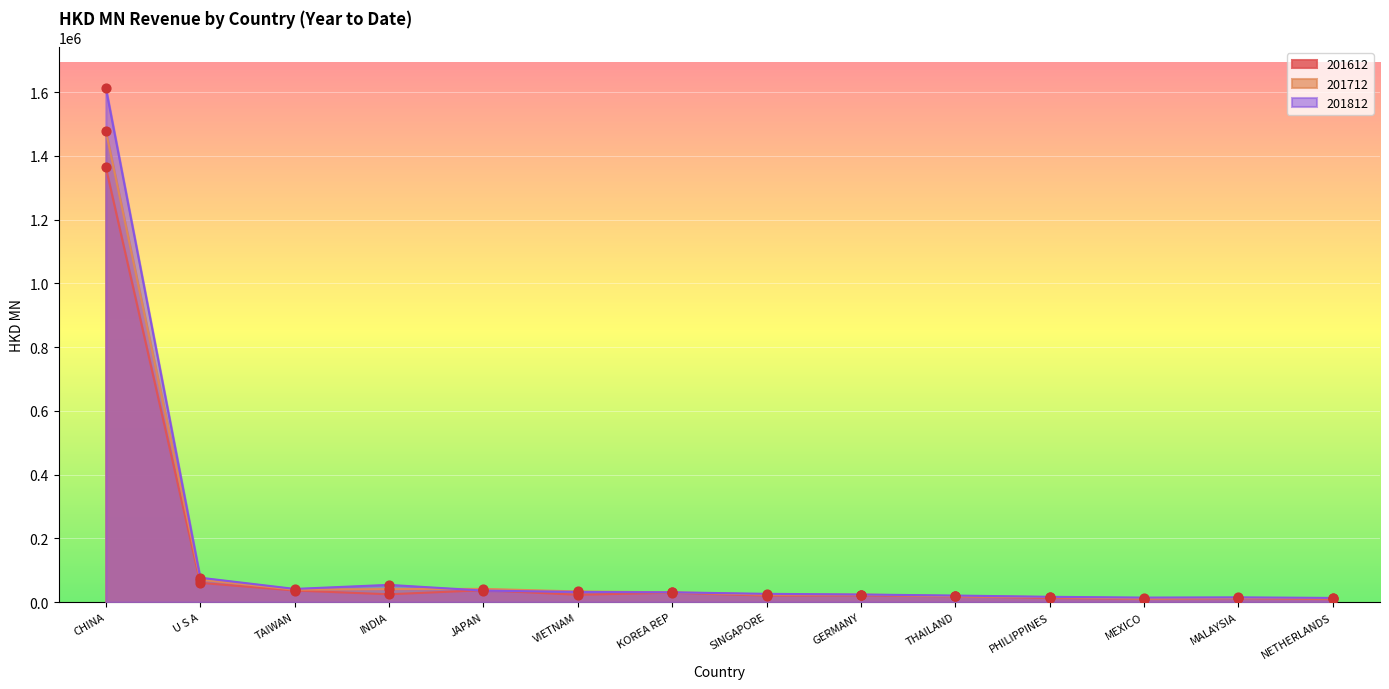

Is the value of 201712 at NETHERLANDS greater than the value of 201612 at JAPAN?

No